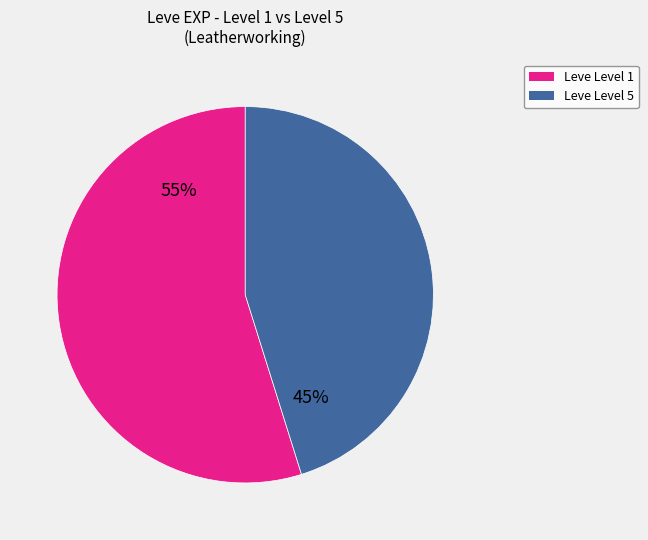

Does any single category account for the majority?

Yes